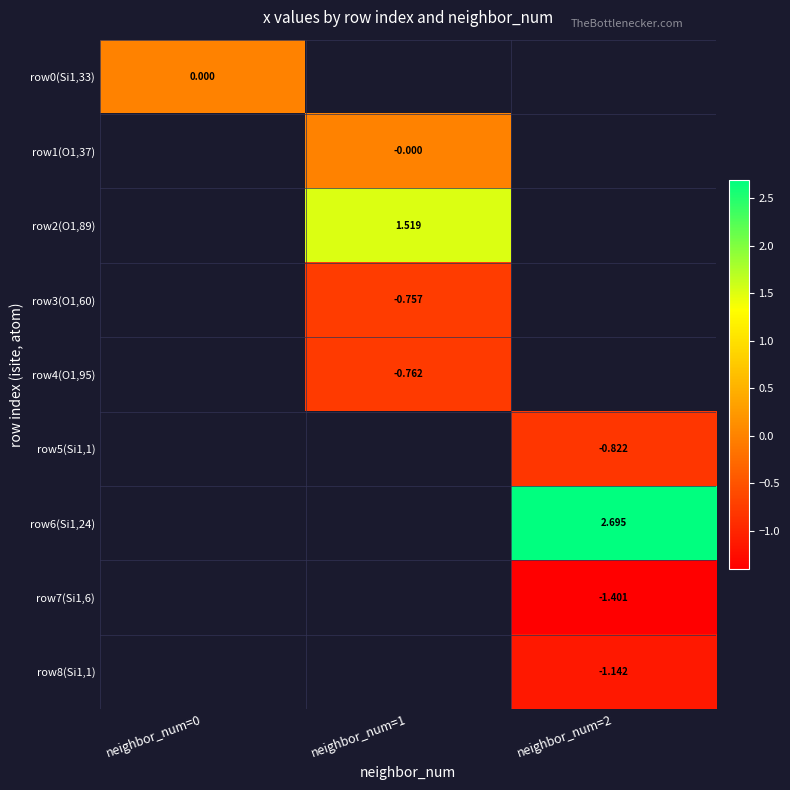

Count the number of data series in this chart.

9